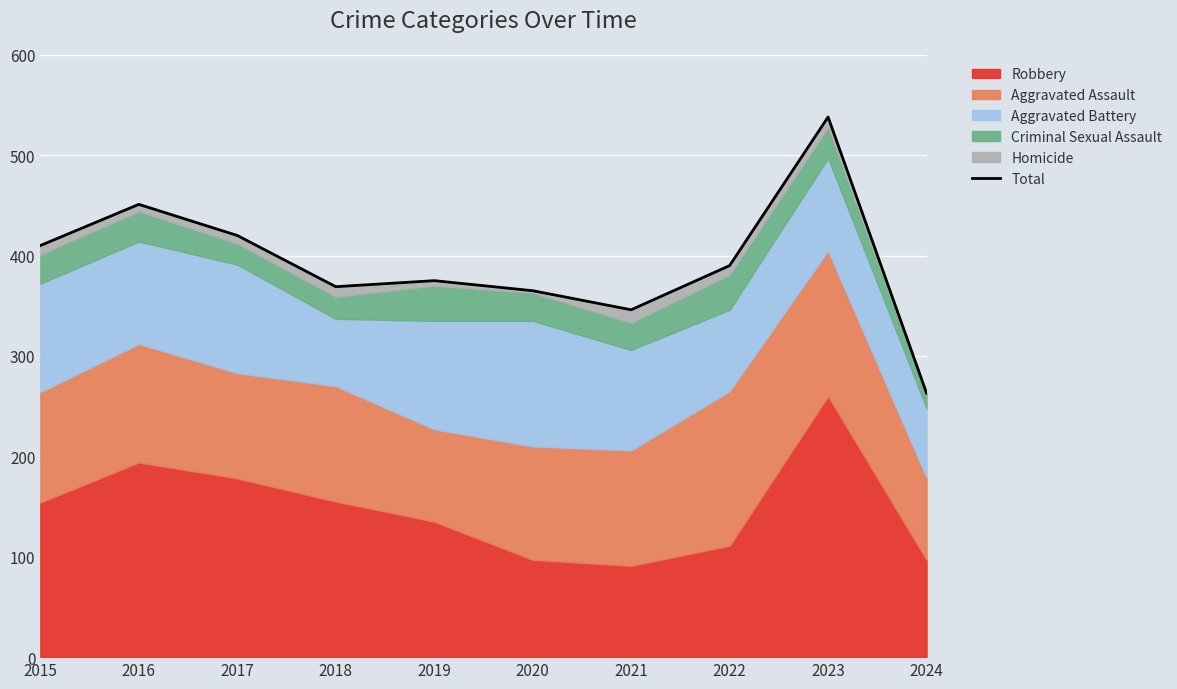

What is the ratio of the value at 2022 to the value at 2019?

1.0